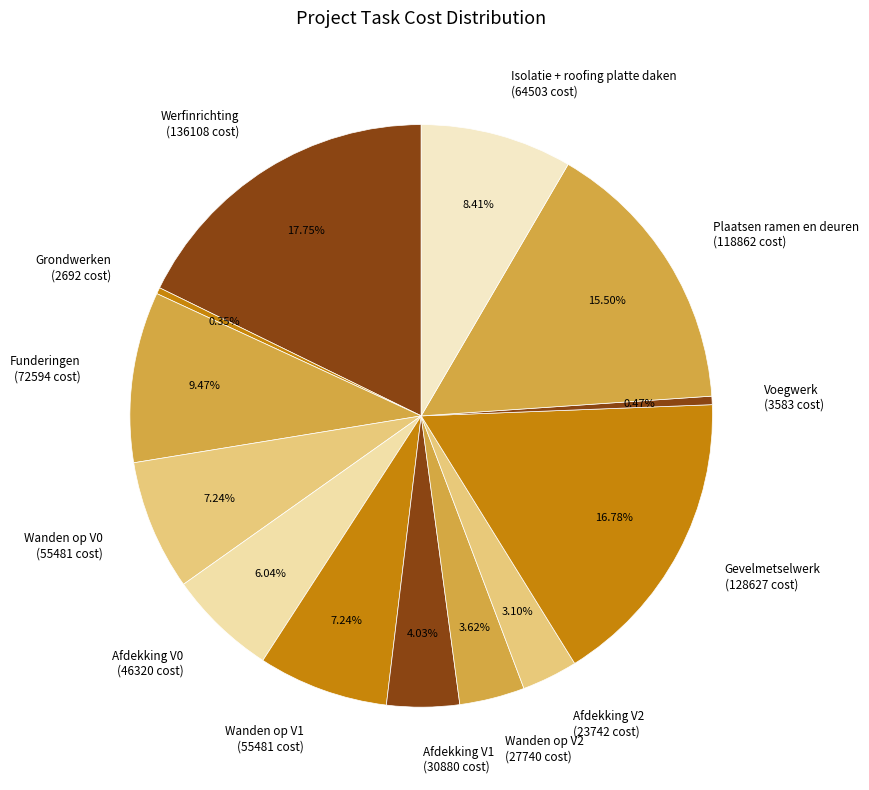

Does any single category account for the majority?

No